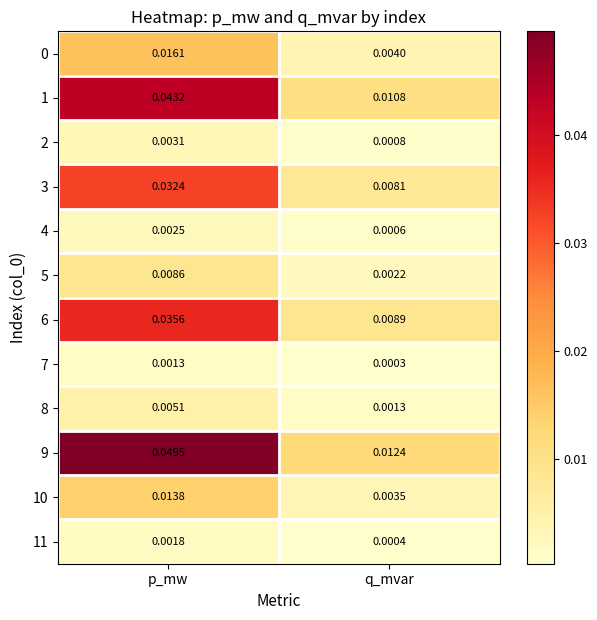

At how many categories does at least one series exceed 0?

2